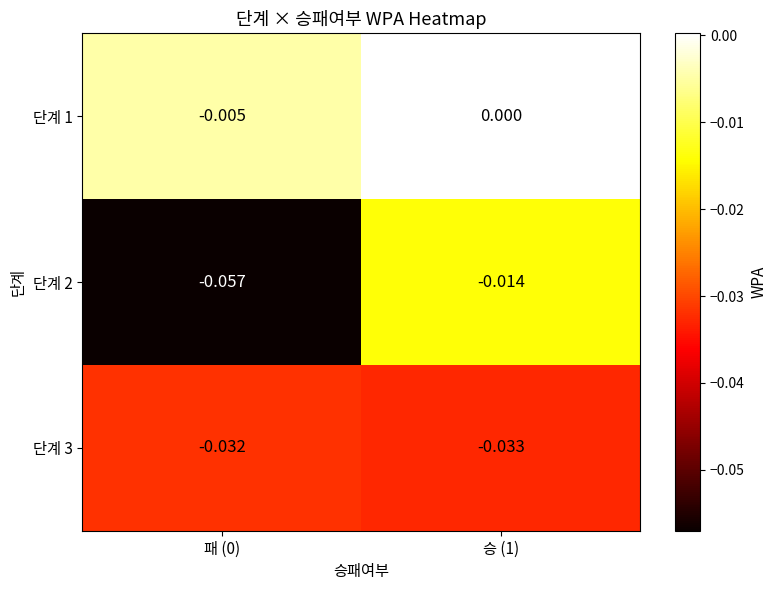

Is the value of 단계 1 at 승 (1) greater than the value of 단계 2 at 승 (1)?

Yes